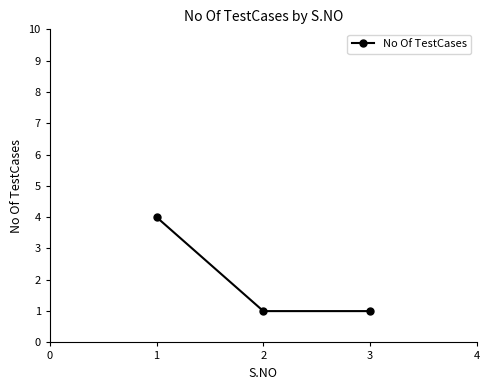

Reading left to right, transcribe all the data shown in this chart.

1=4	2=1	3=1